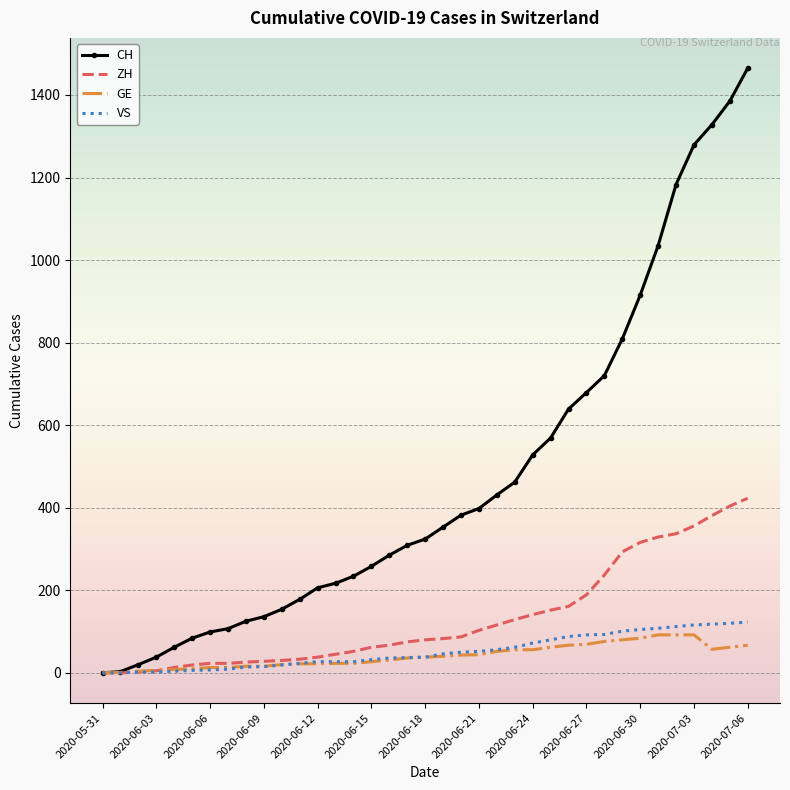

What is the difference between the second highest and second lowest values in the CH series?

1382